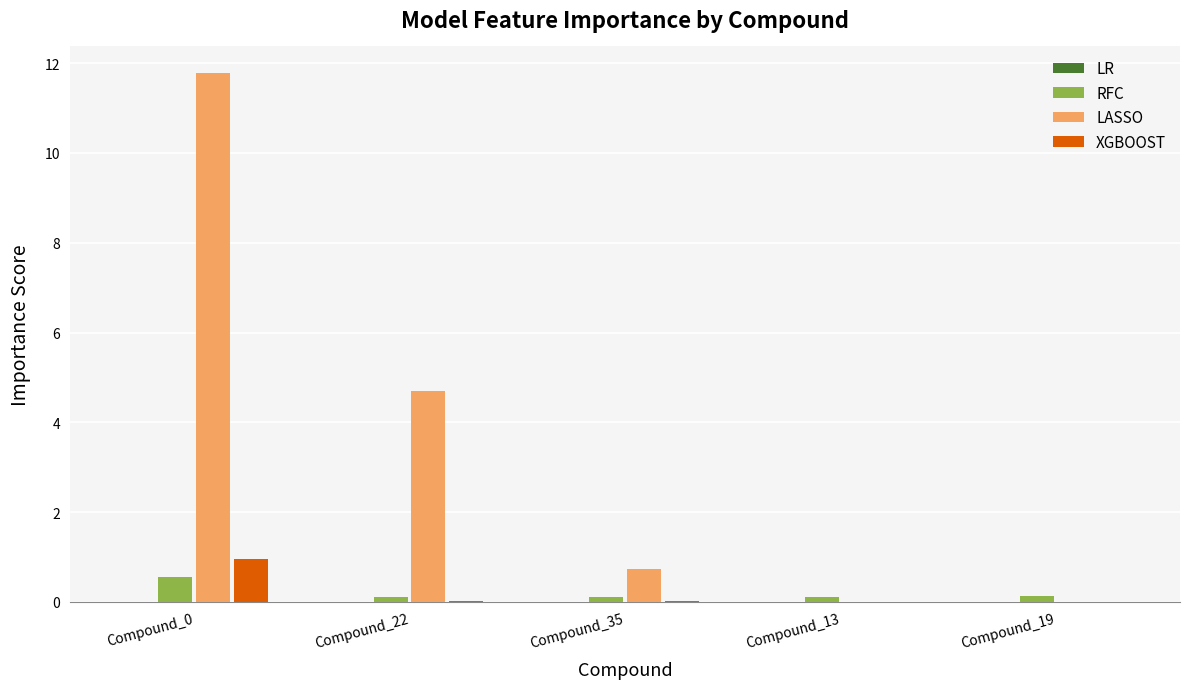

Is the value of XGBOOST at Compound_0 greater than the value of LASSO at Compound_13?

Yes